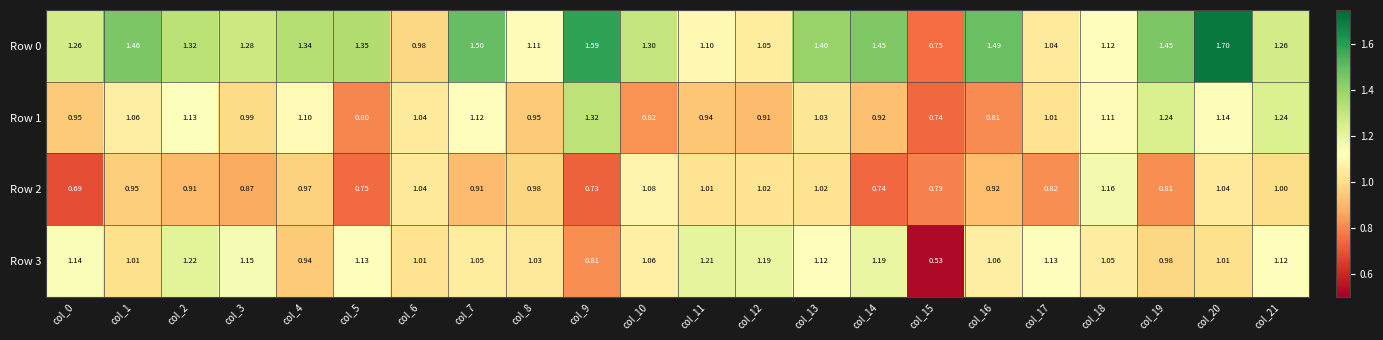

Is the value of Row 3 at col_13 greater than the value of Row 2 at col_21?

Yes